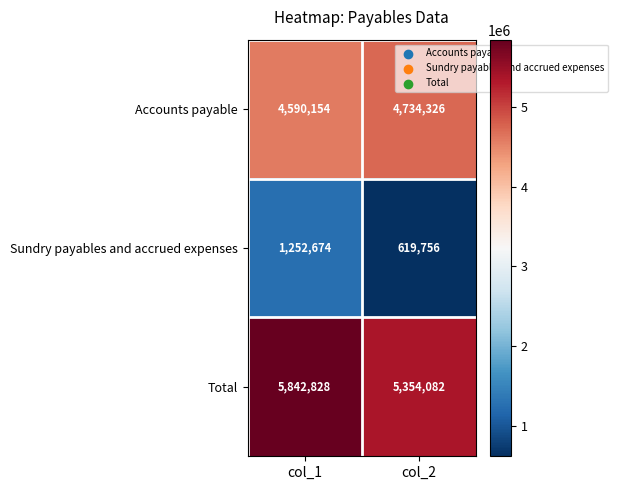

At which label does Total reach its peak?

col_1